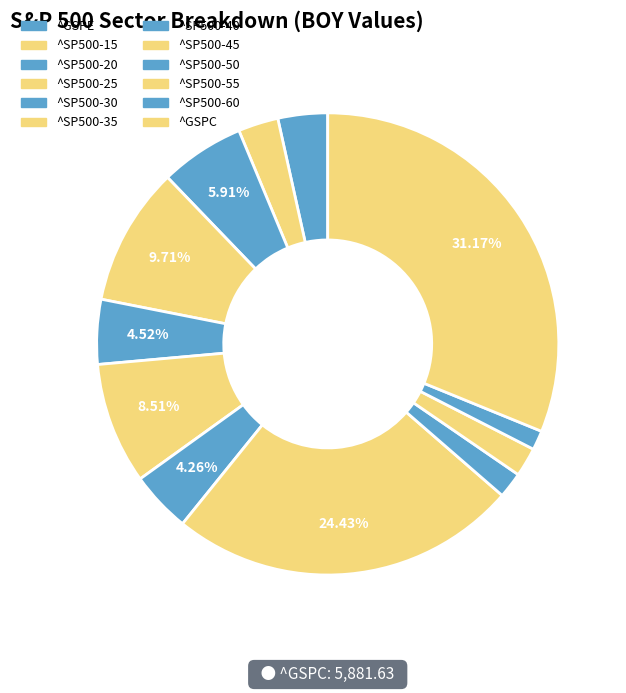

The ^SP500-45 slice represents 24% of the pie. True or false?

True